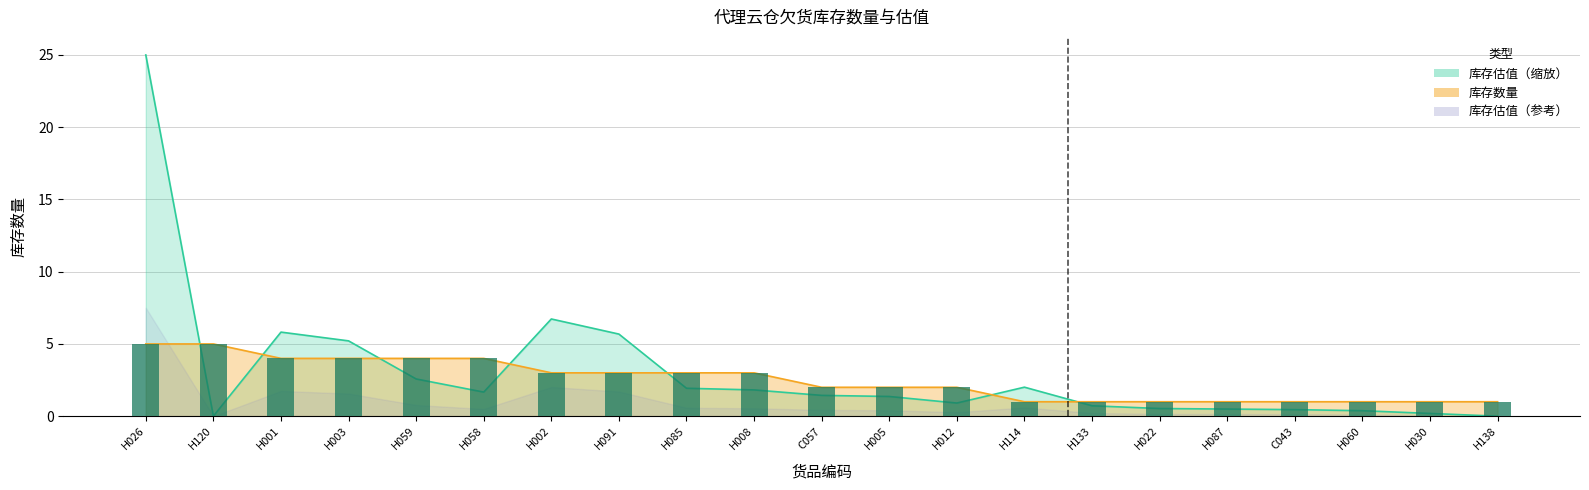

Approximately how many times larger is the value at H030 compared to H001?

0.2